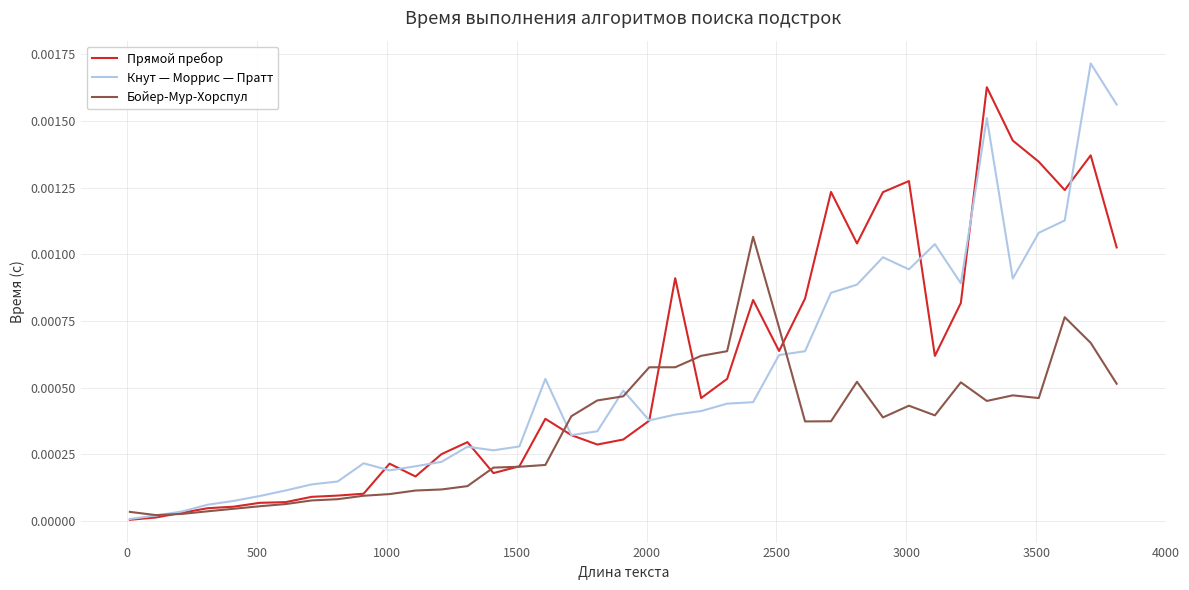

Which series ends up on top after the final intersection of Кнут — Моррис — Пратт and Бойер-Мур-Хорспул?

Кнут — Моррис — Пратт